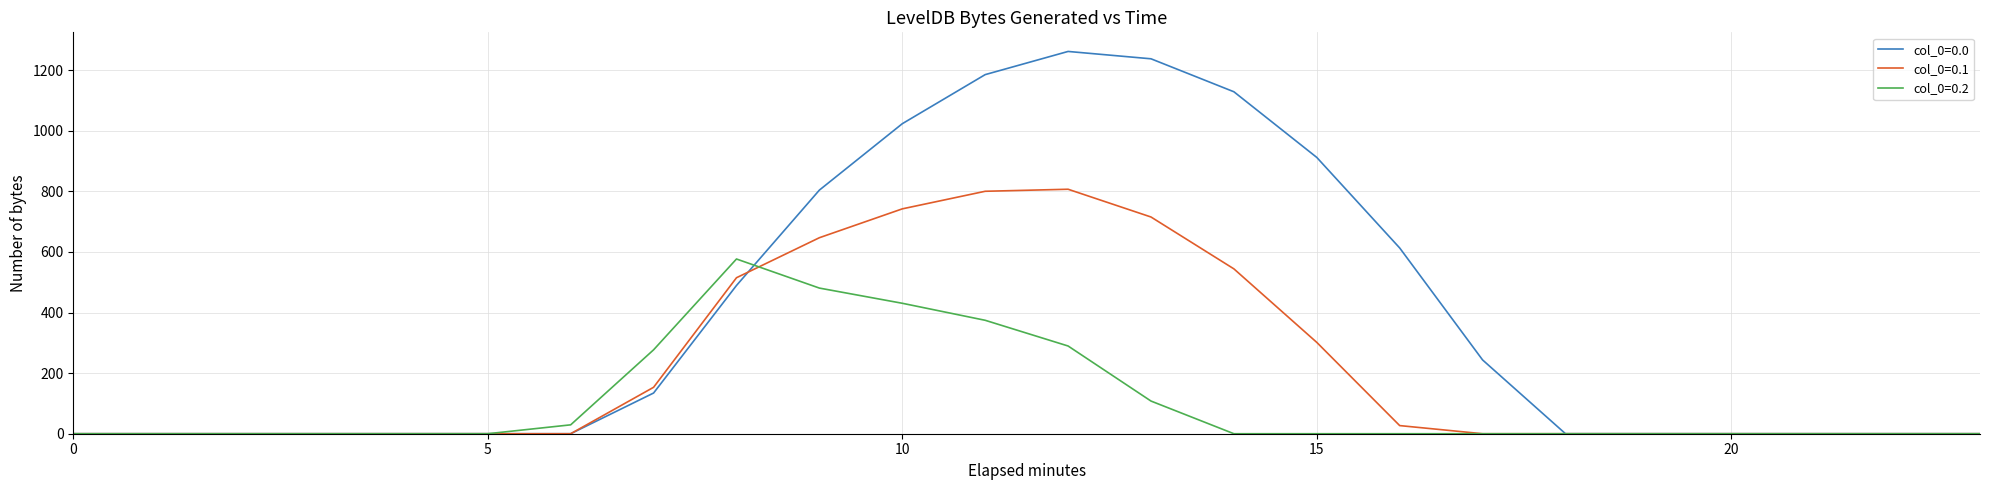

What is the highest value of the col_0=0.0 series?

1261.6